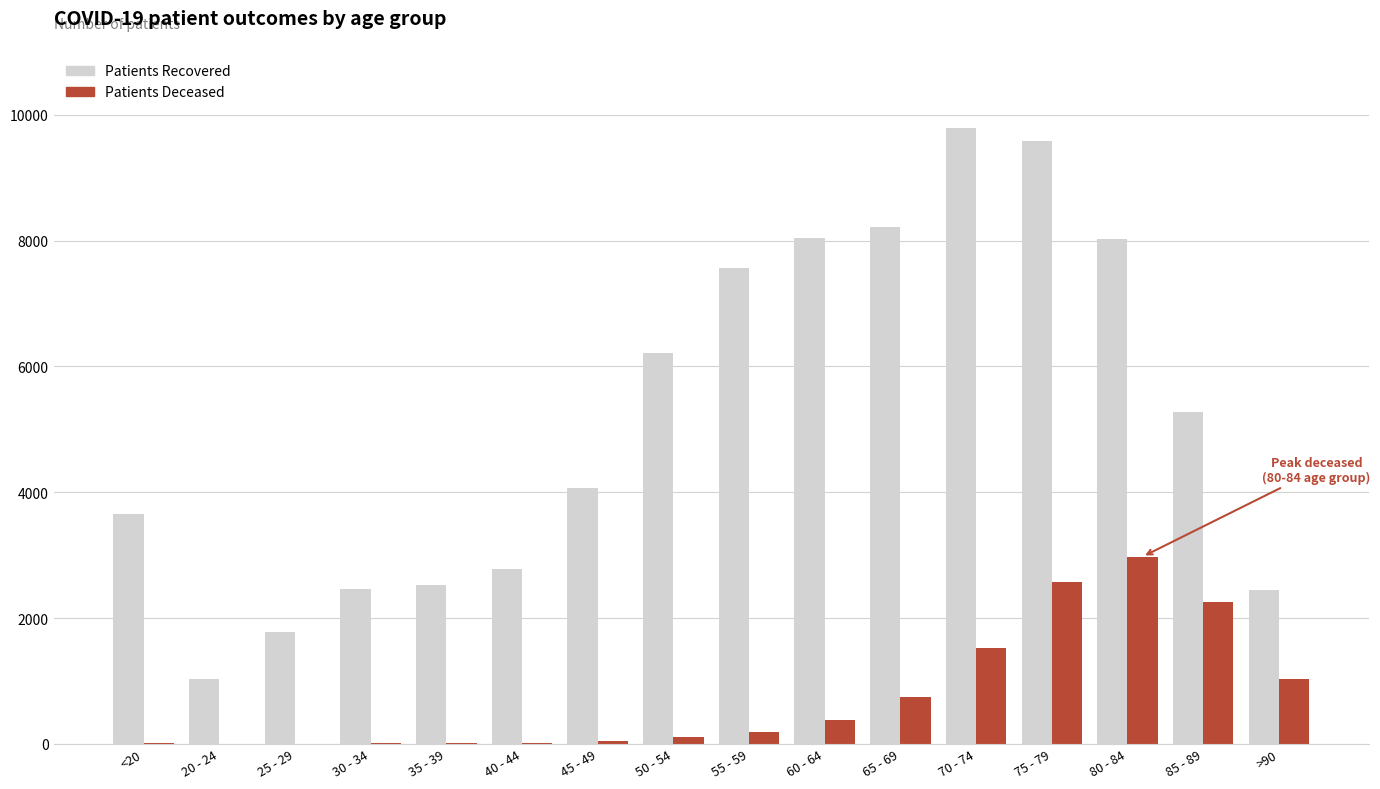

What is the greatest value displayed?

9796